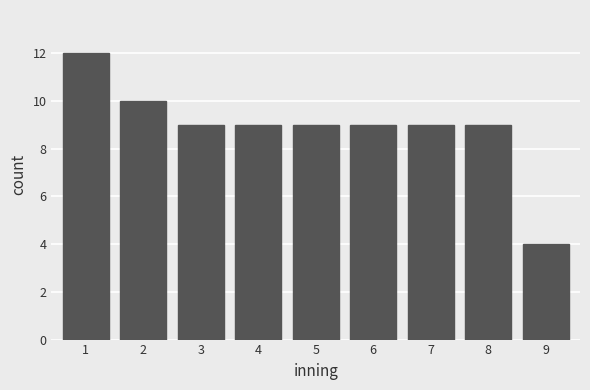

Reading right to left, what are all the values shown in this chart?

9=4	8=9	7=9	6=9	5=9	4=9	3=9	2=10	1=12